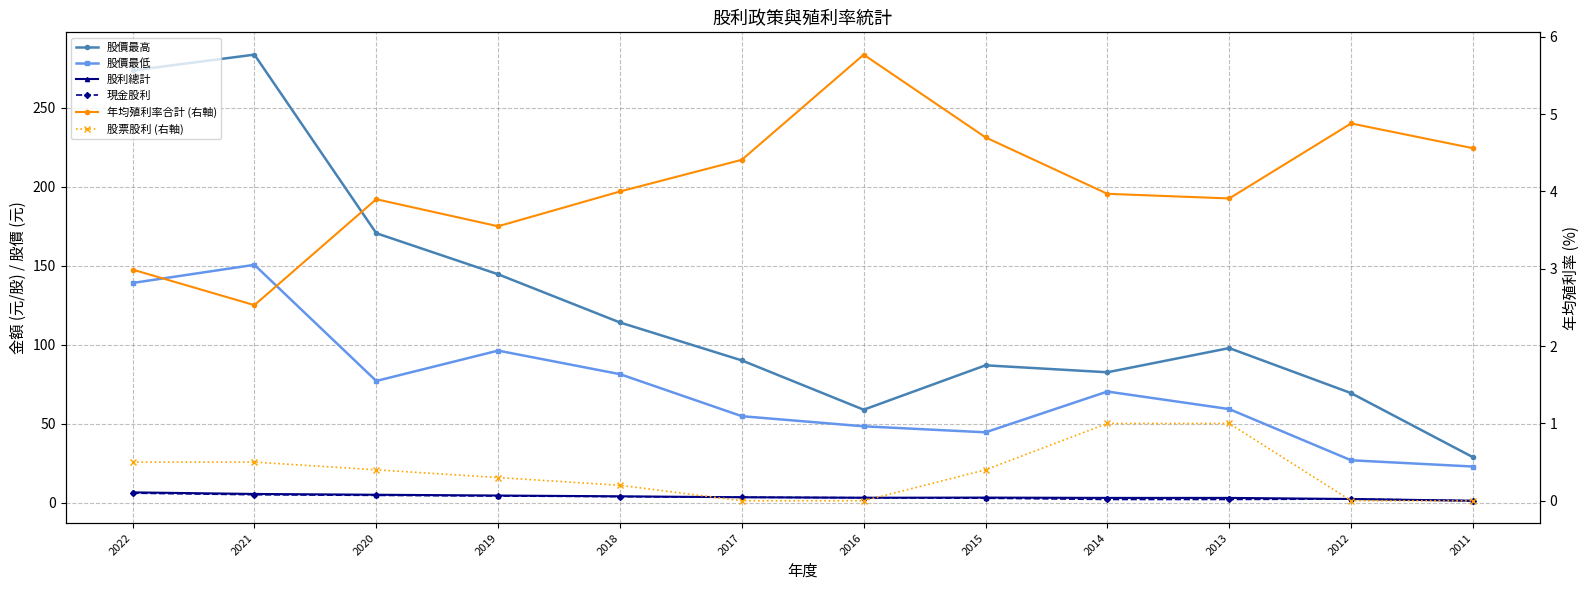

The value of 年均殖利率合計 (右軸) at 2015 is 6.3. True or false?

False